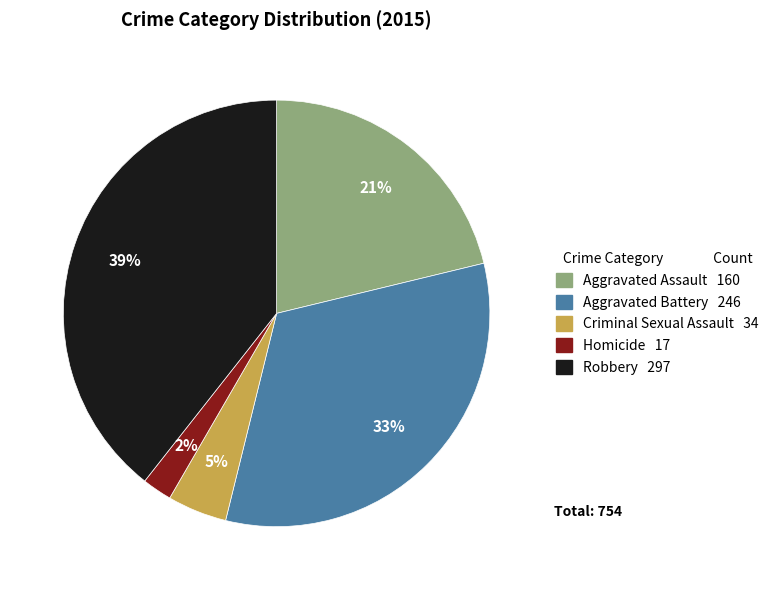

Approximately how many times larger is the value at Aggravated Assault compared to Robbery?

0.5